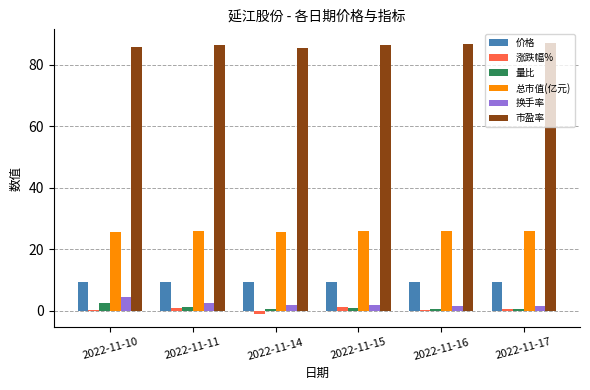

Count the number of categories in the chart.

6